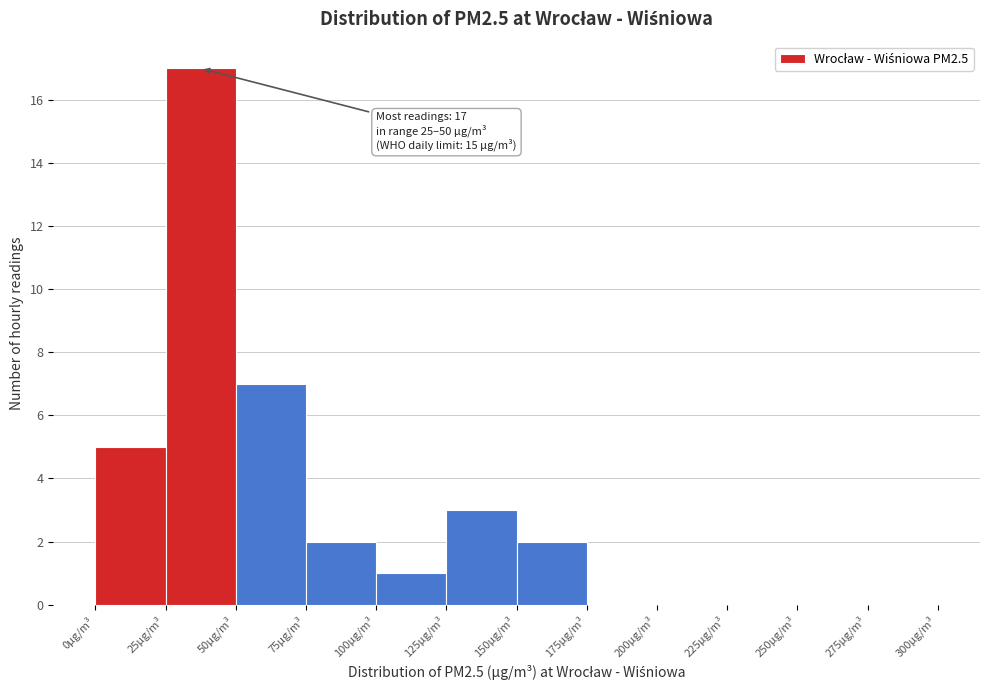

Which range on the x-axis has the tallest bar?

25 to 50